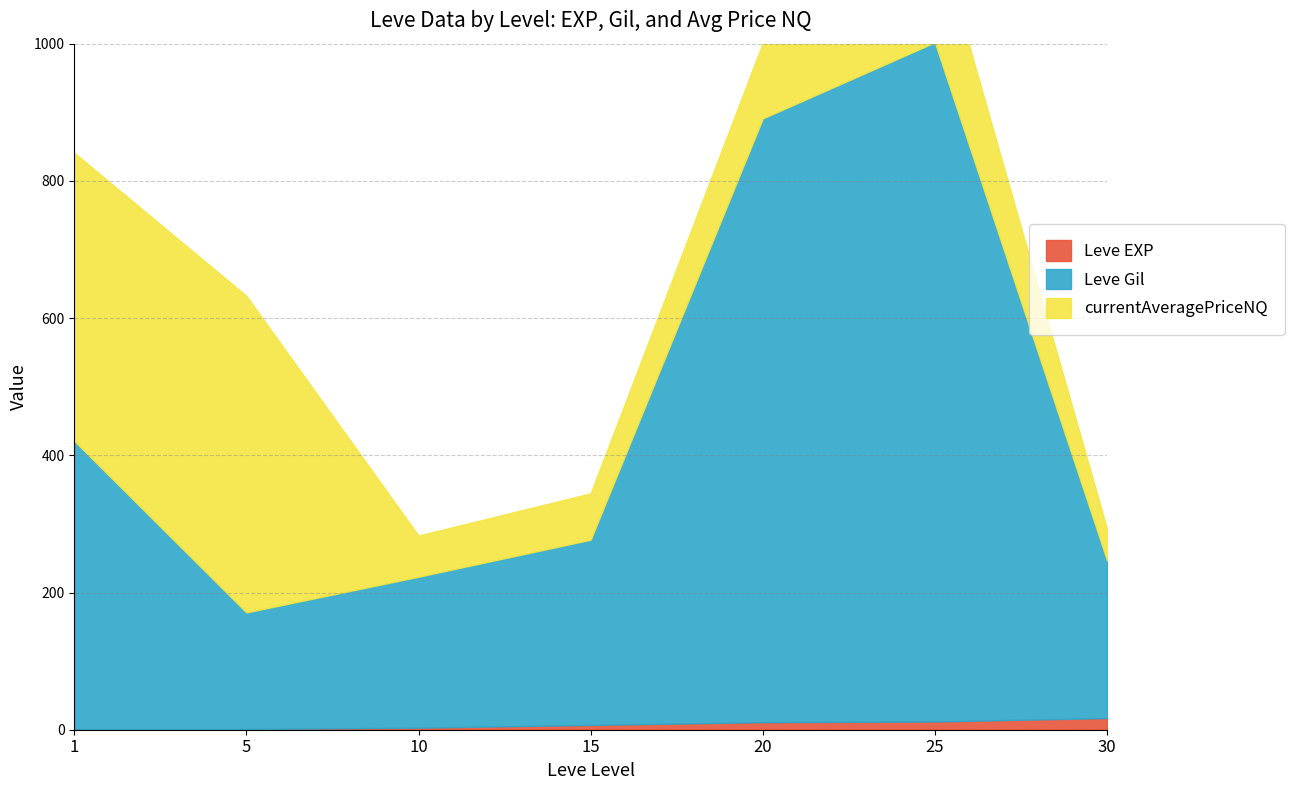

Which category has the highest value in the Leve EXP series?

30